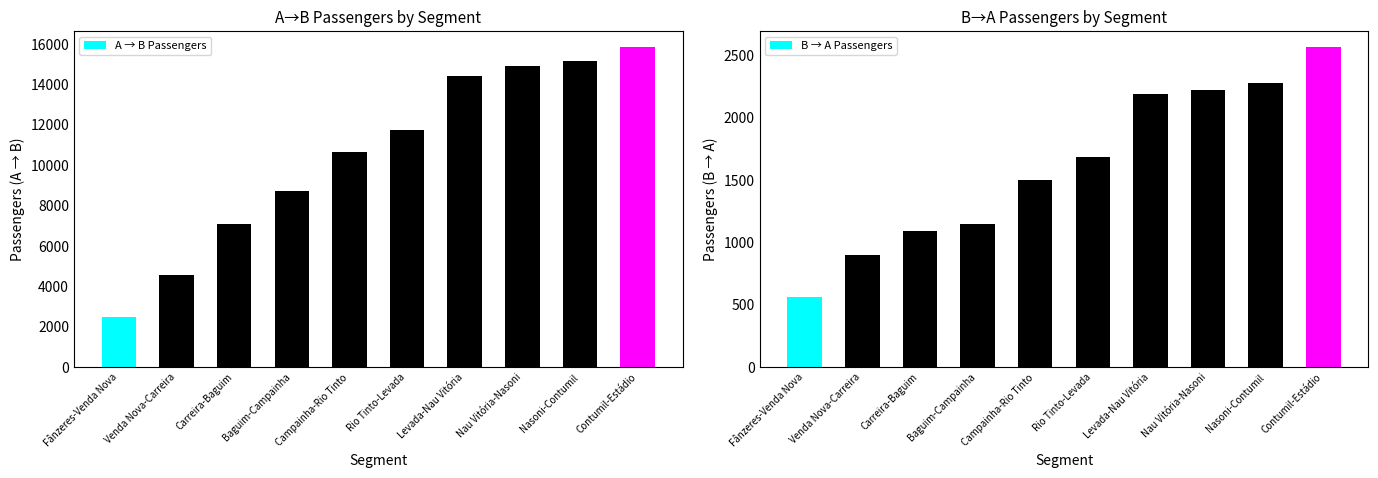

Which label corresponds to the smallest value in the chart?

Fânzeres-Venda Nova